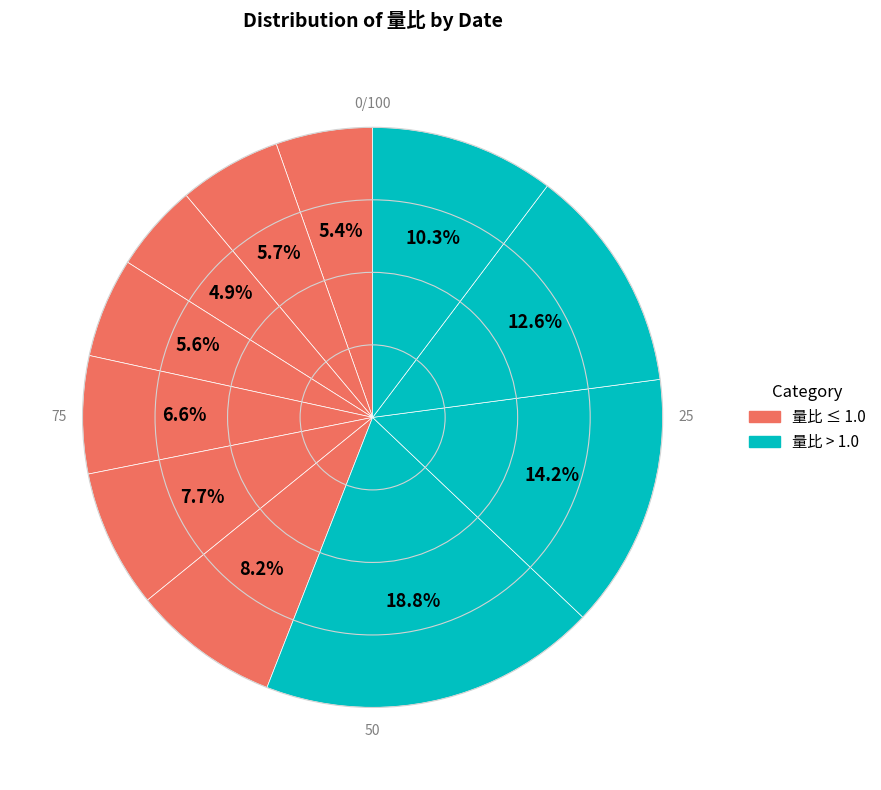

Is there any slice that represents more than half of the pie?

No